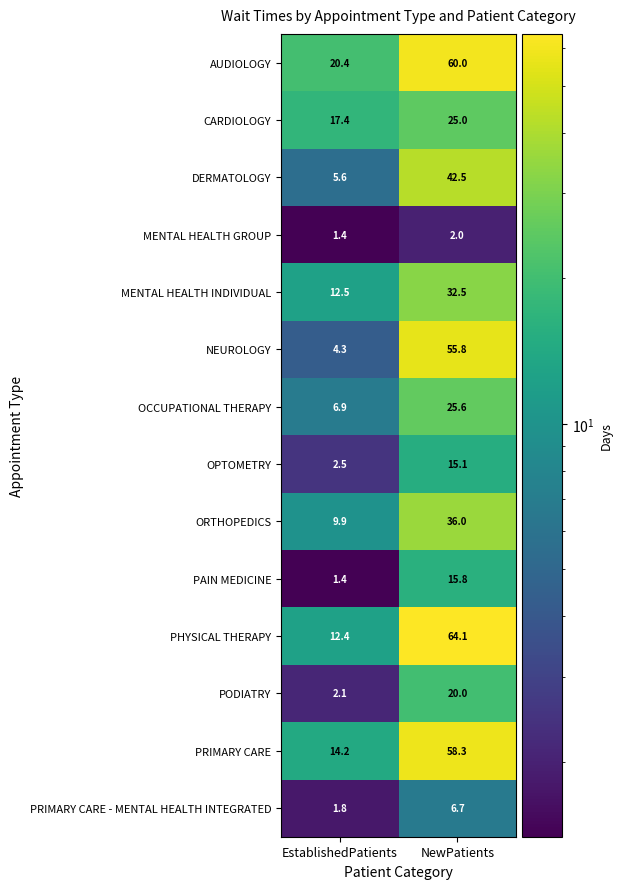

Is it true that DERMATOLOGY equals 5.6 at EstablishedPatients?

True